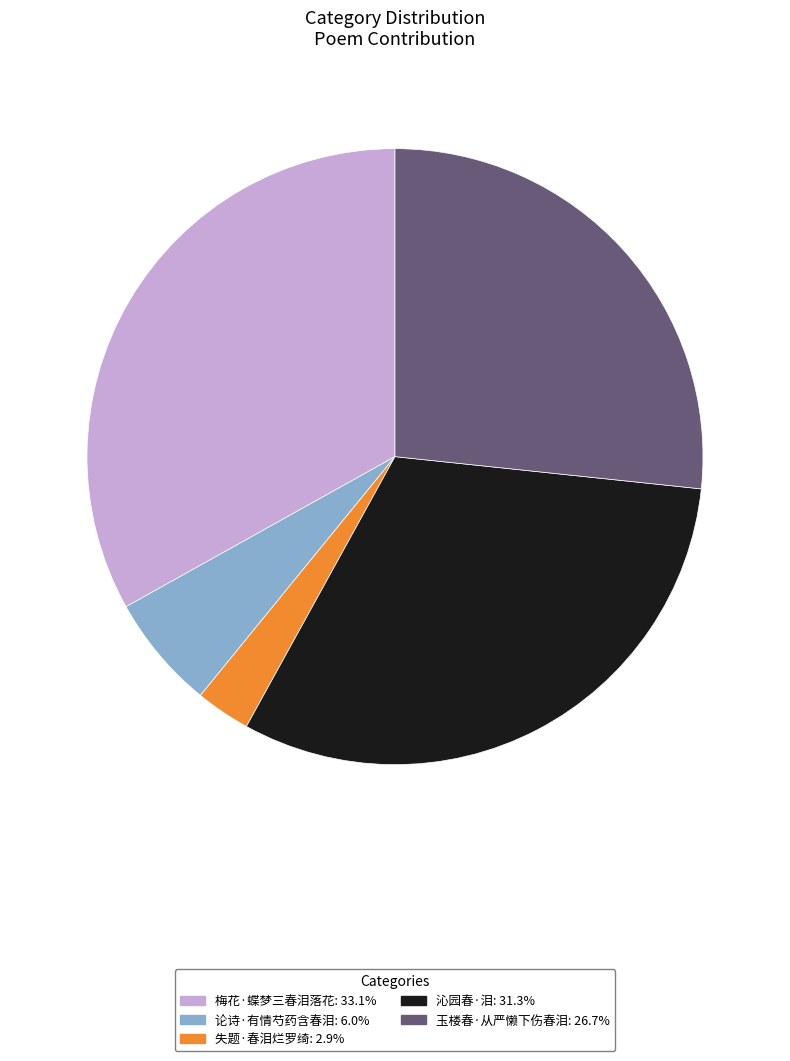

Combined, do 失题·春泪烂罗绮 and 梅花·蝶梦三春泪落花 account for over 50%?

No